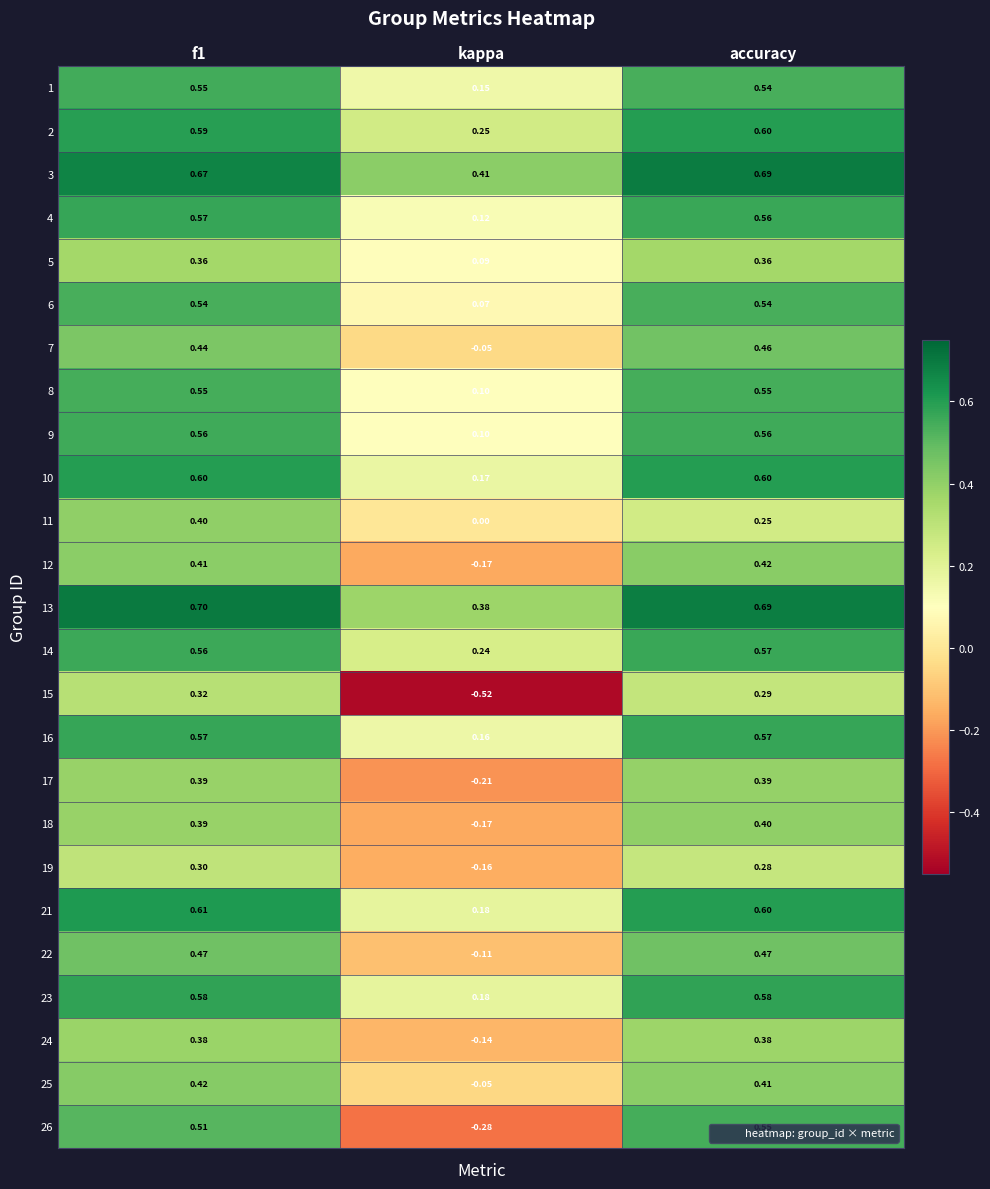

What is the total value across all series at kappa?

0.7